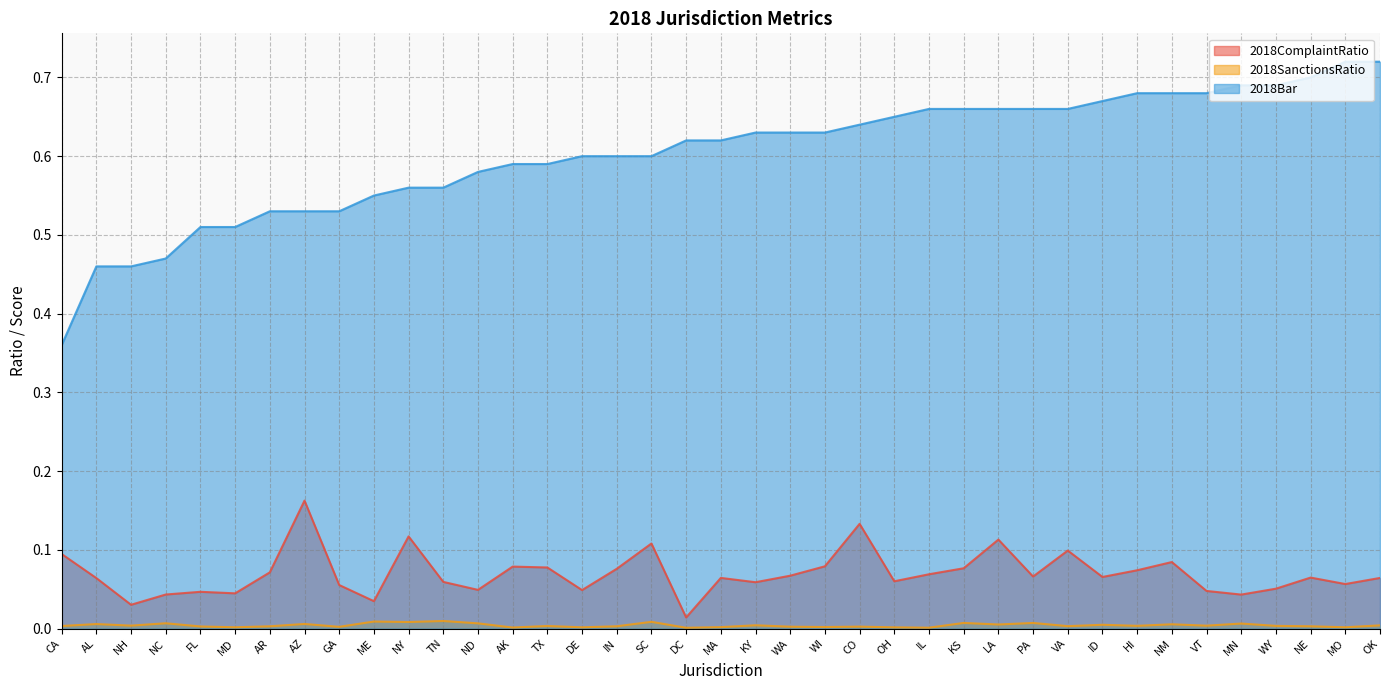

Between IN and DE, which is larger?

IN